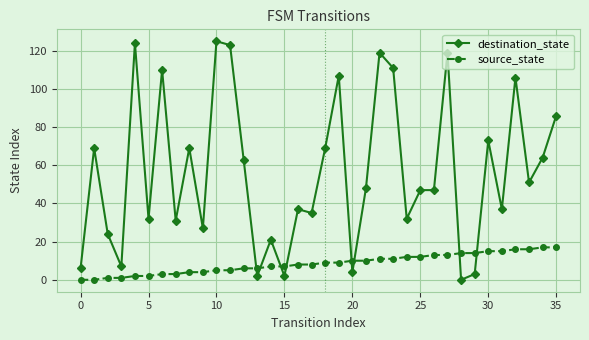

True or false: destination_state and source_state intersect in this chart.

True